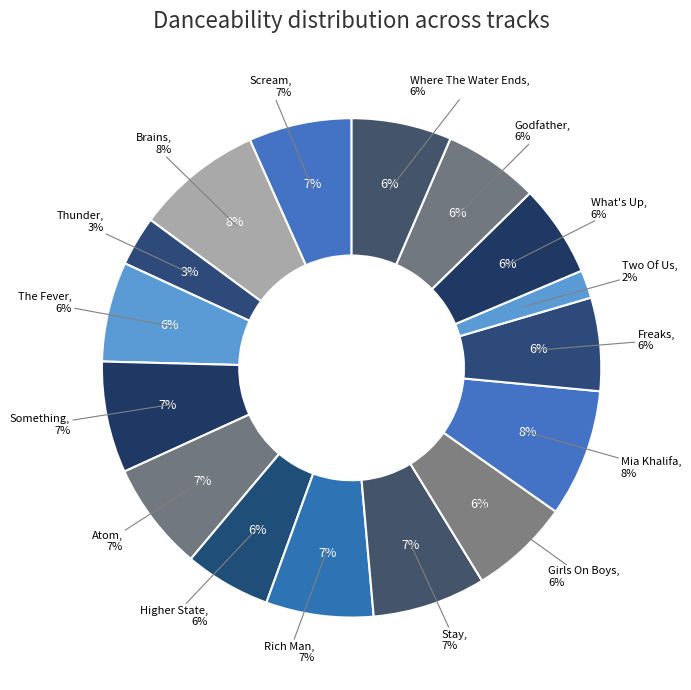

To the nearest percent, what is the difference between the Freaks and Mia Khalifa slice percentages?

2%